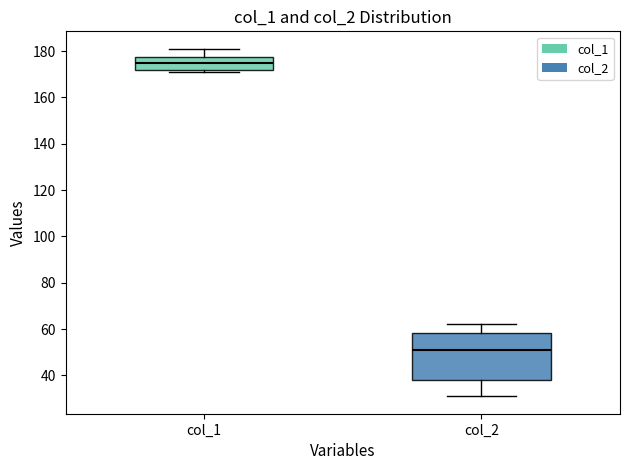

Which box is the tallest, from its lower edge to its upper edge?

col_2